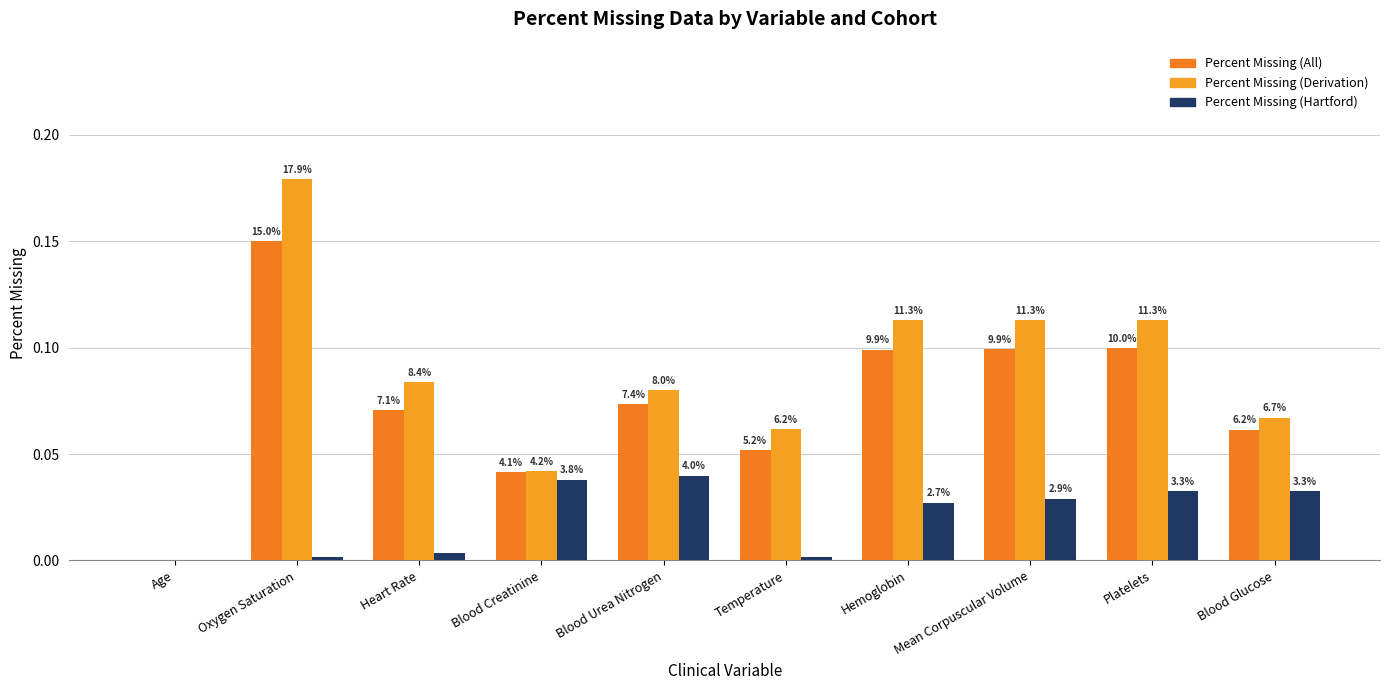

Does the chart contain stacked bars?

No